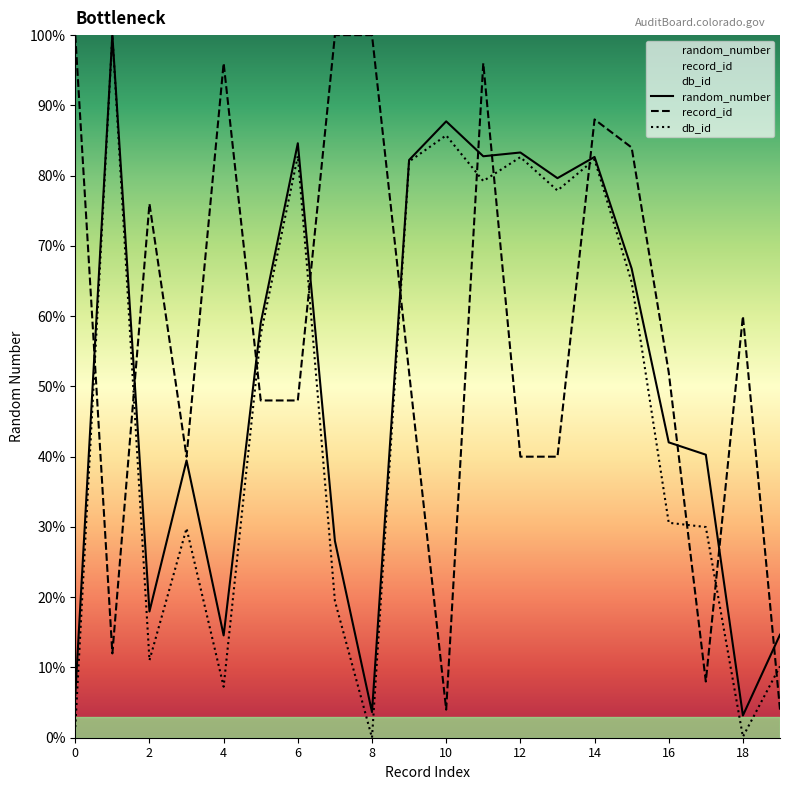

At which category does the chart reach its minimum across all series?

8